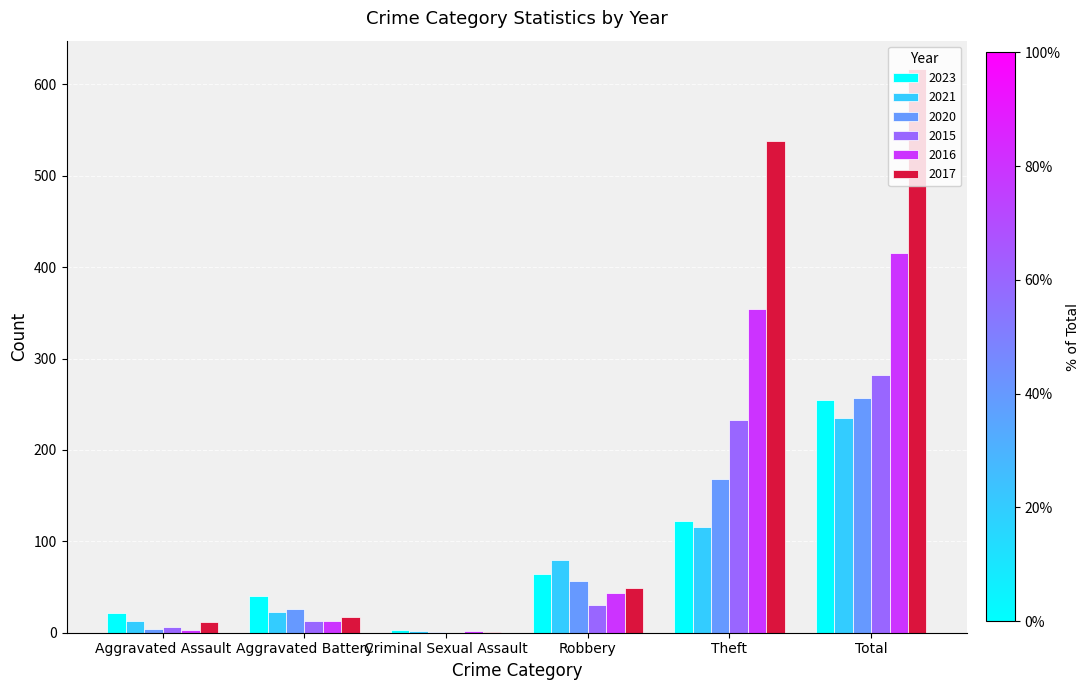

What is the sum of all 2016 values?

832